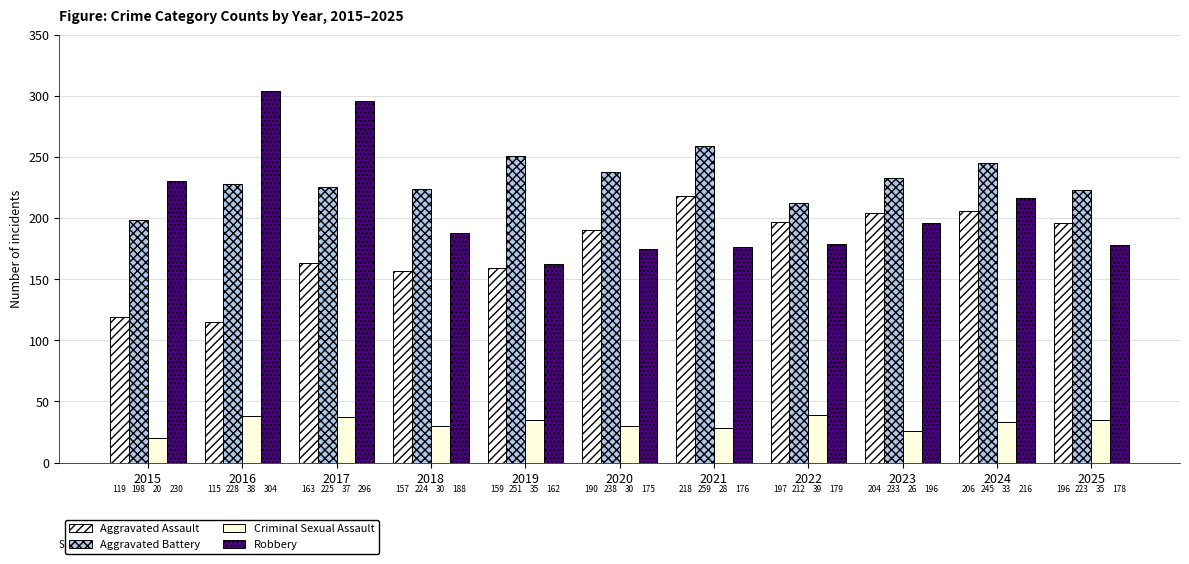

Which series changed the most between 2016 and 2024?

Aggravated Assault